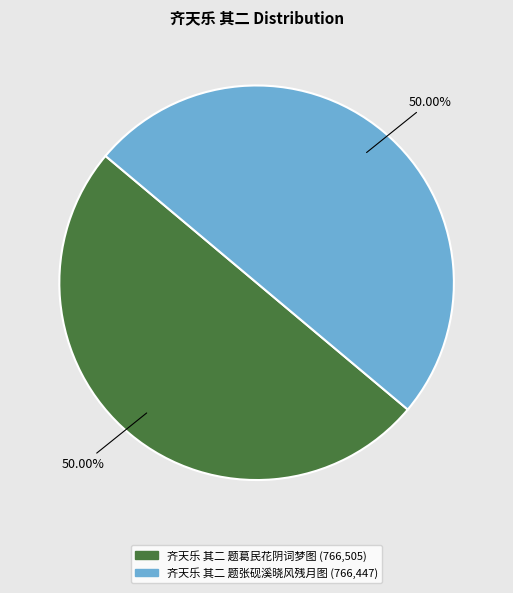

Do 齐天乐 其二 题葛民花阴词梦图 and 齐天乐 其二 题张砚溪晓风残月图 together represent more than half of the pie?

Yes